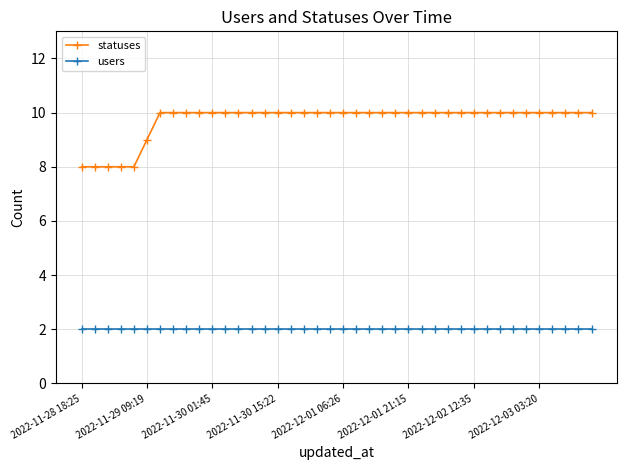

List the series in order of their overall mean, lowest first.

users, statuses